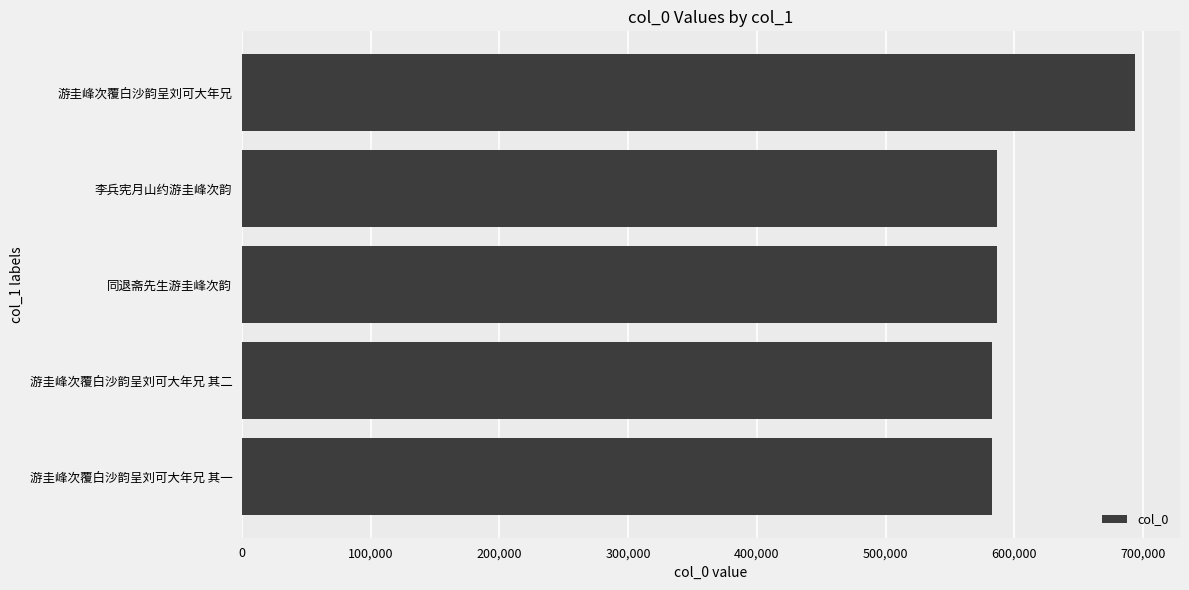

How many series are shown in this chart?

1